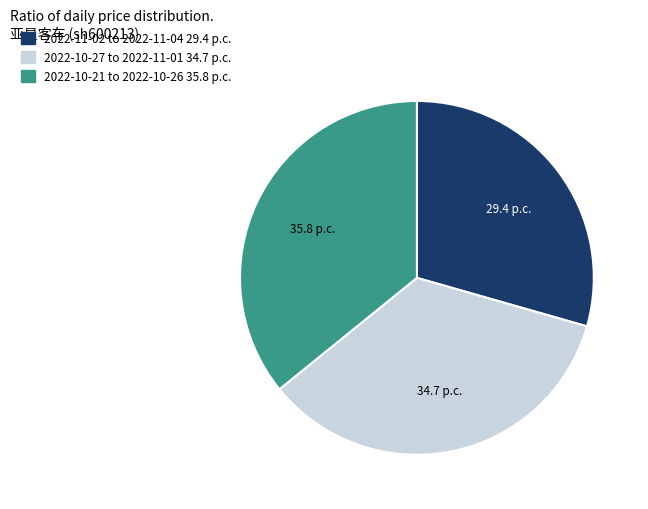

Is there a majority slice in this chart?

No